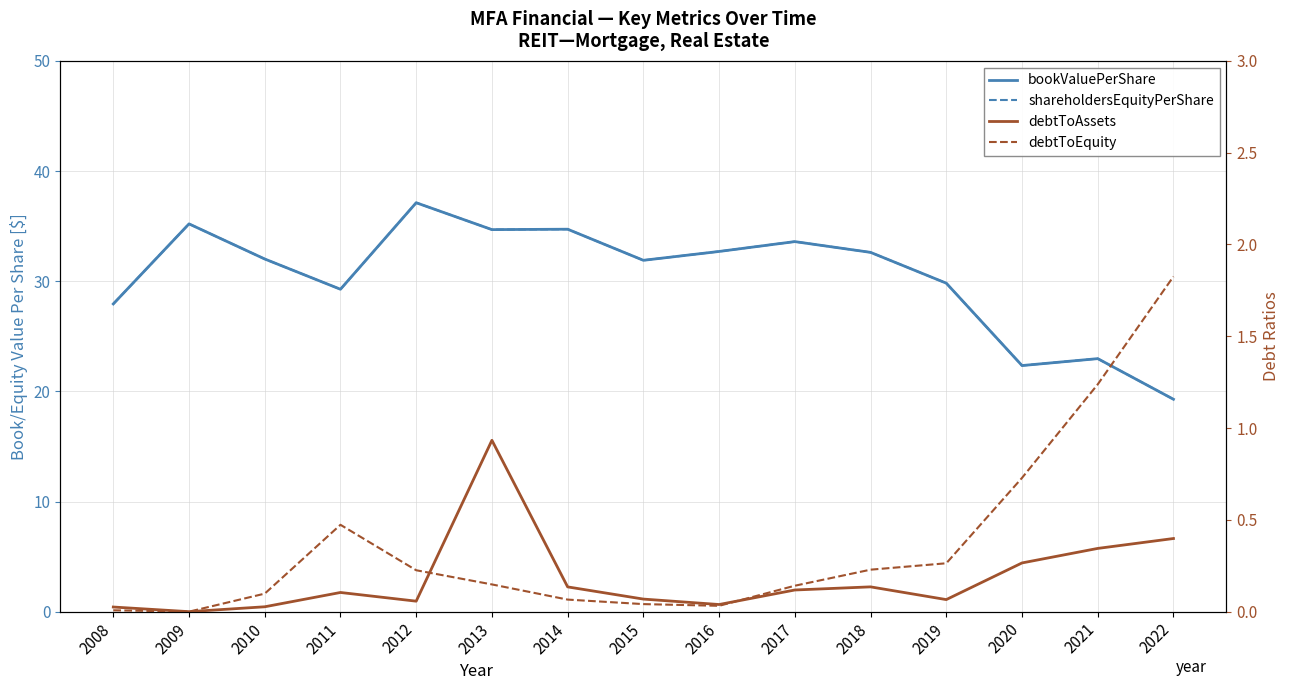

Which series changed the most between 2010 and 2017?

bookValuePerShare